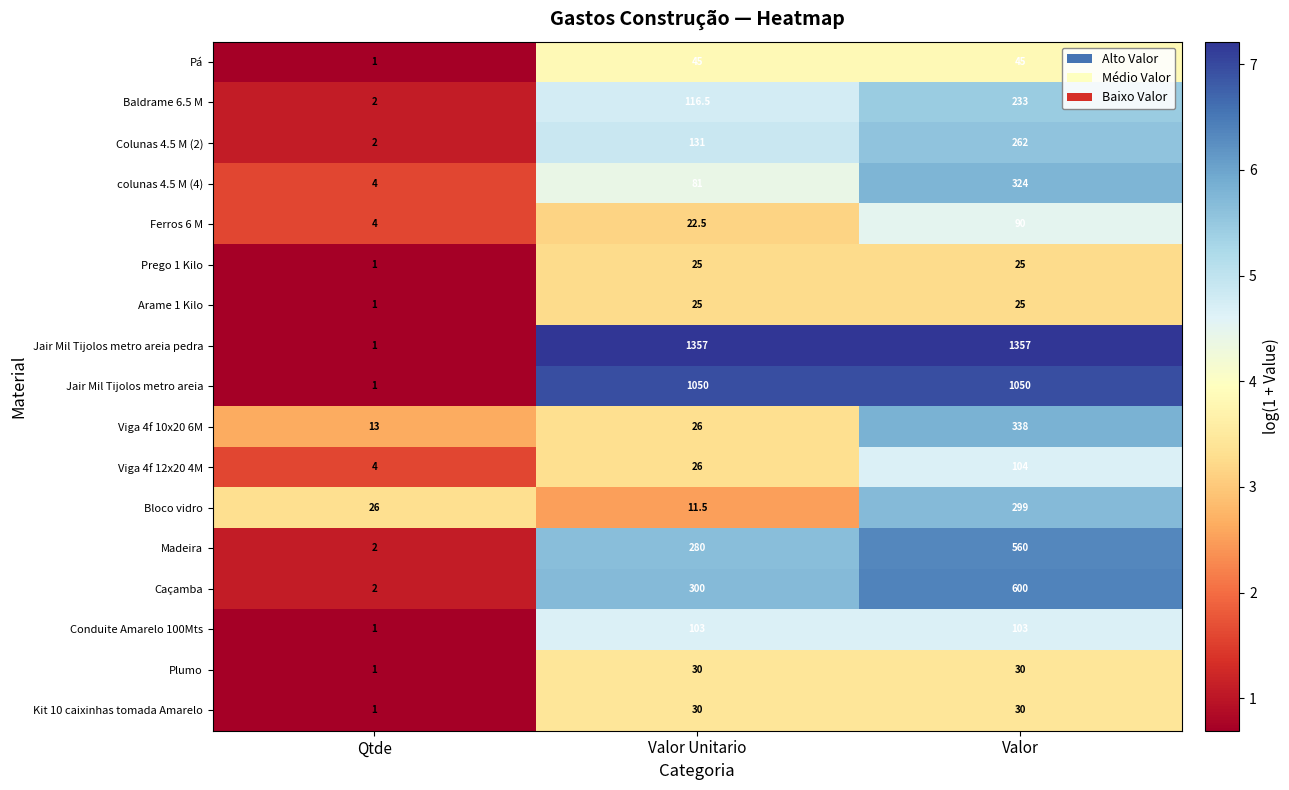

Which series has the widest spread of values?

Jair Mil Tijolos metro areia pedra